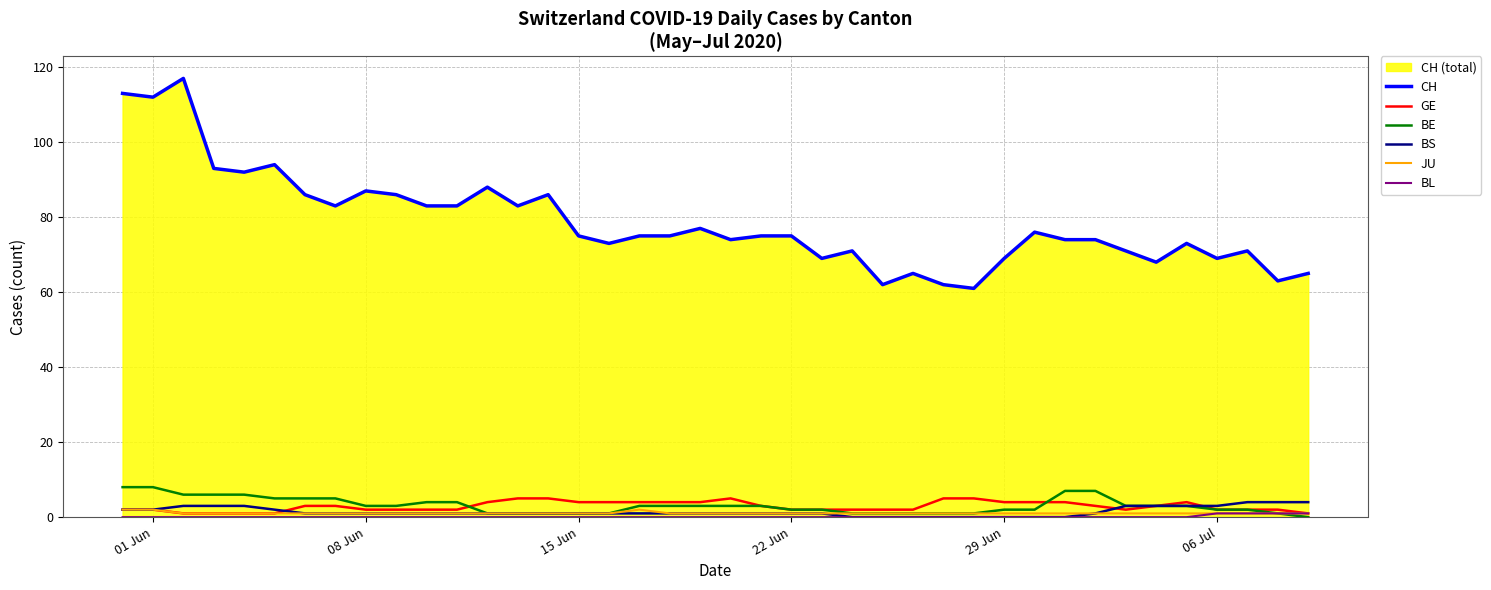

Which series has the largest range (max minus min)?

CH